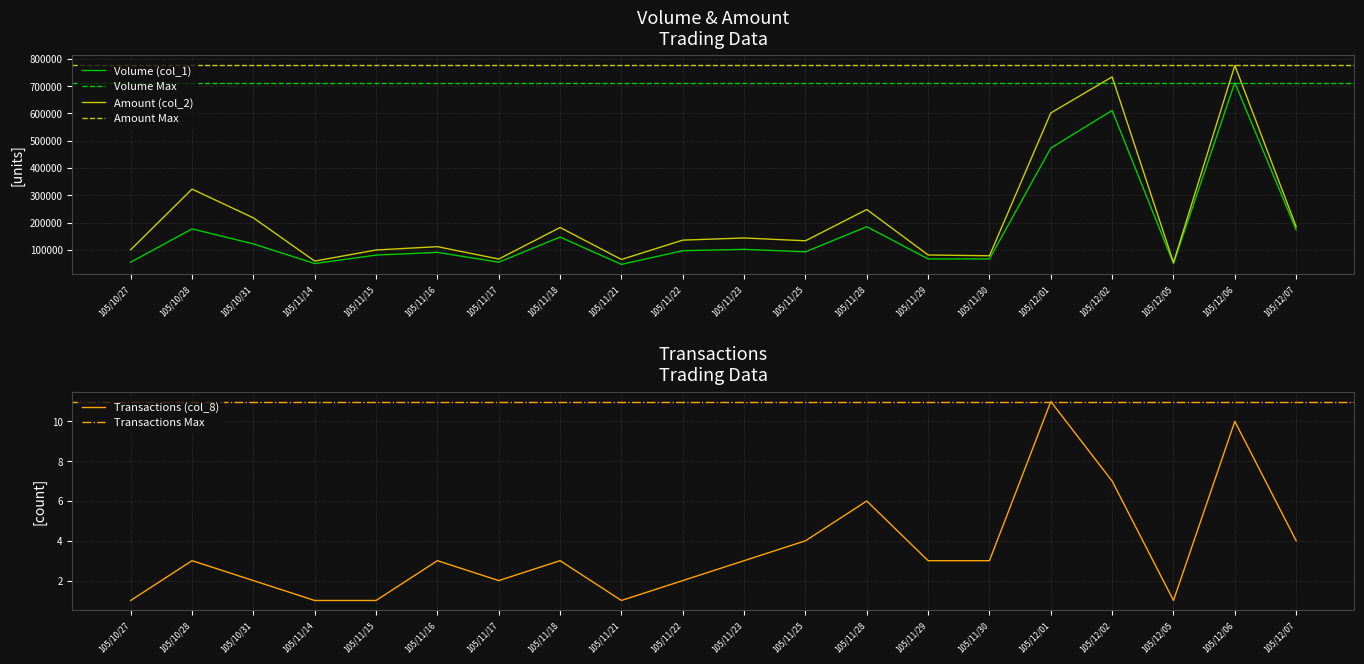

What is the sum of all Transactions (col_8) values?

71